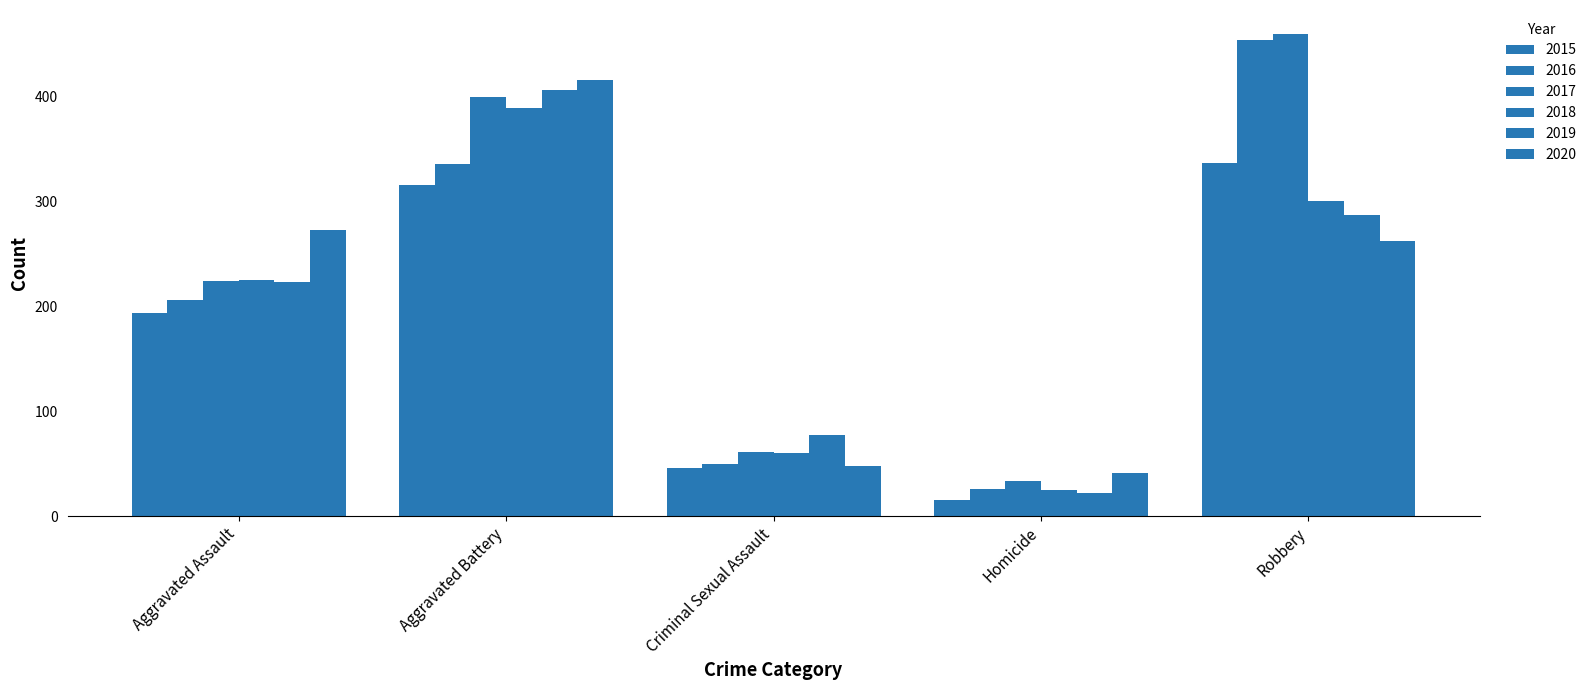

The value of 2016 at Aggravated Assault is 119. True or false?

False